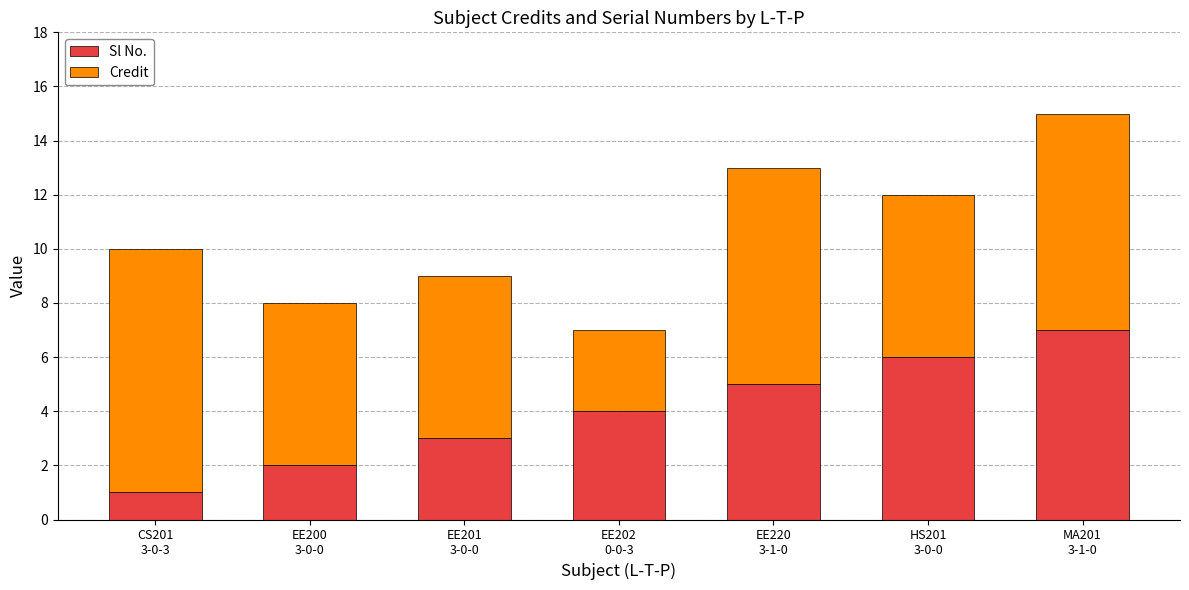

What is the maximum value for Sl No.?

7